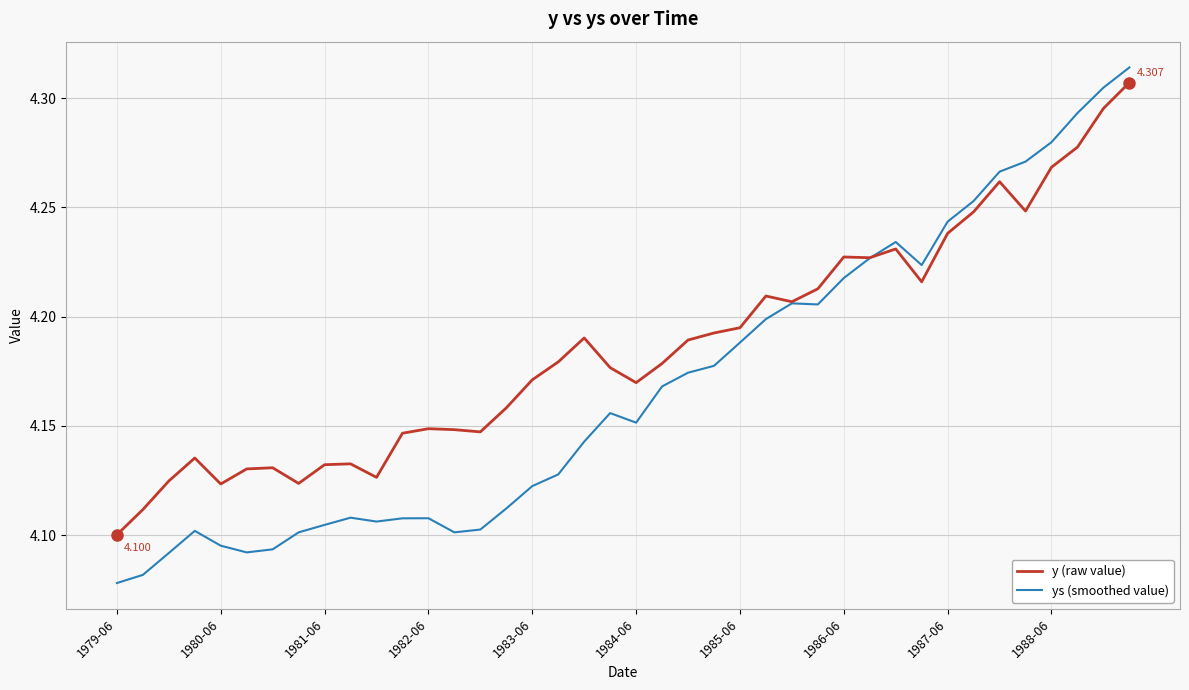

Which series has the largest range (max minus min)?

ys (smoothed value)